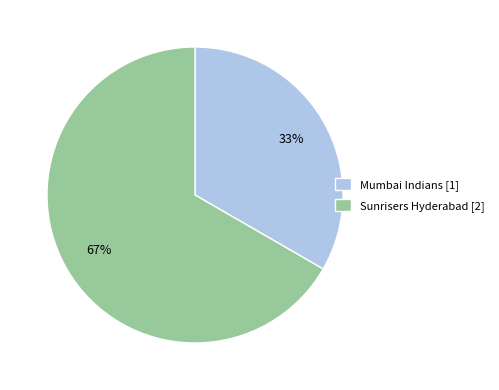

To the nearest percent, what is the combined percentage of Mumbai Indians [1] and Sunrisers Hyderabad [2]?

100%